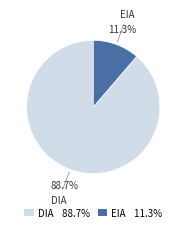

How much of the chart is everything except DIA?

11.3%